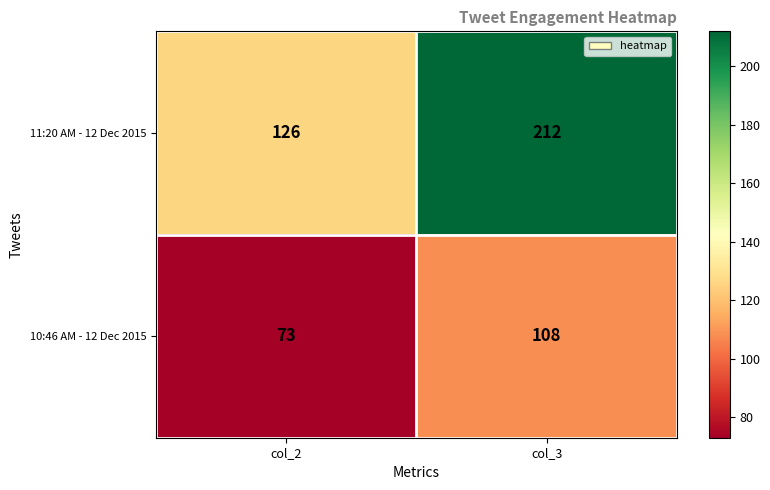

How many values in the 10:46 AM - 12 Dec 2015 series are below 108?

1